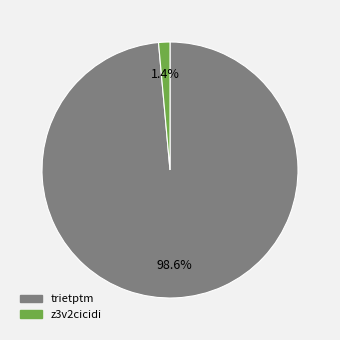

How many segments does this pie chart have?

2